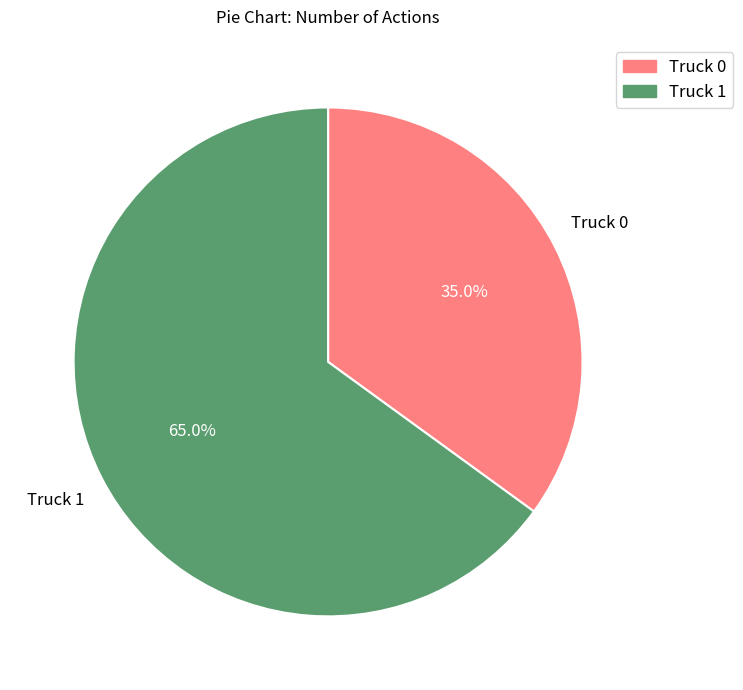

Does Truck 1 account for over 50% of the chart?

Yes